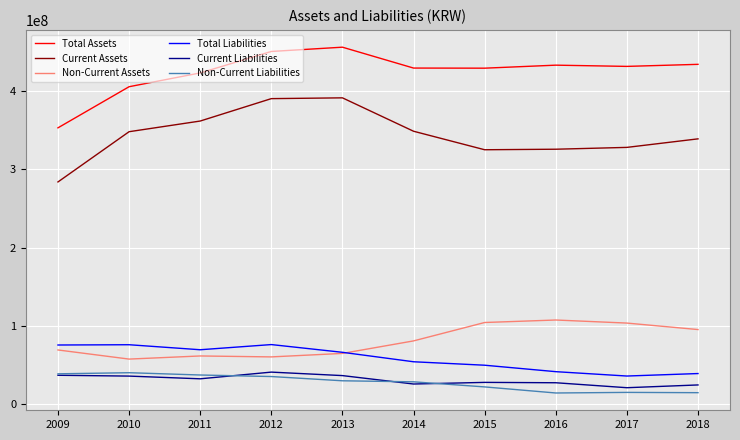

What is the sum of the Non-Current Assets values at 2017 and 2016?

210938310